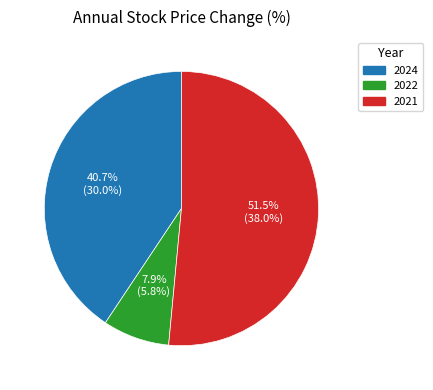

To the nearest percent, what portion does 2024 represent?

41%